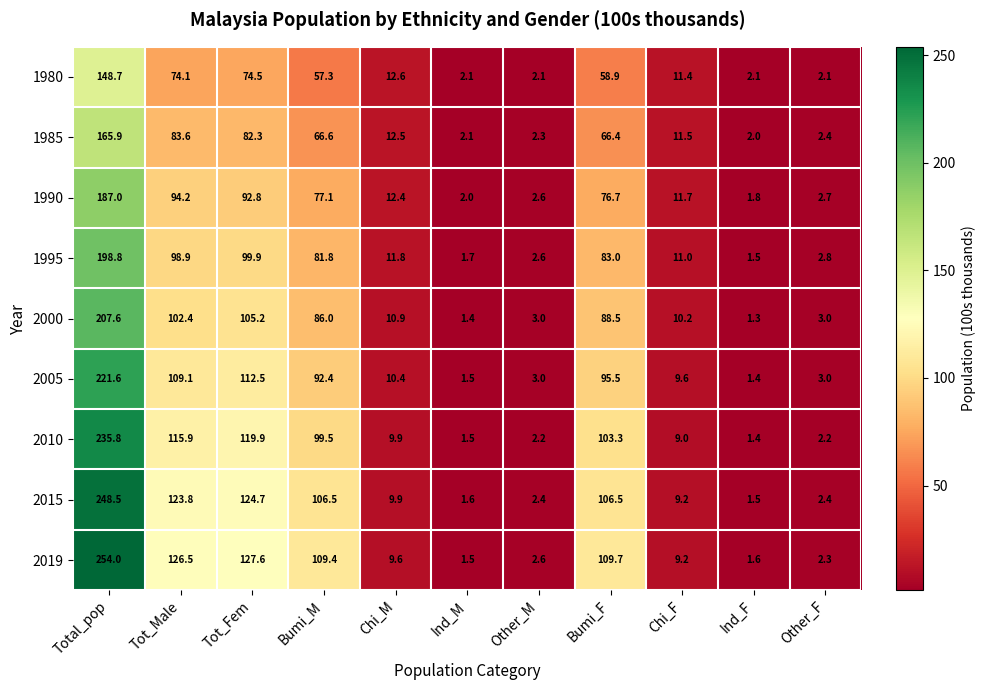

Is it true that 2010 equals 2.2 at Other_F?

True